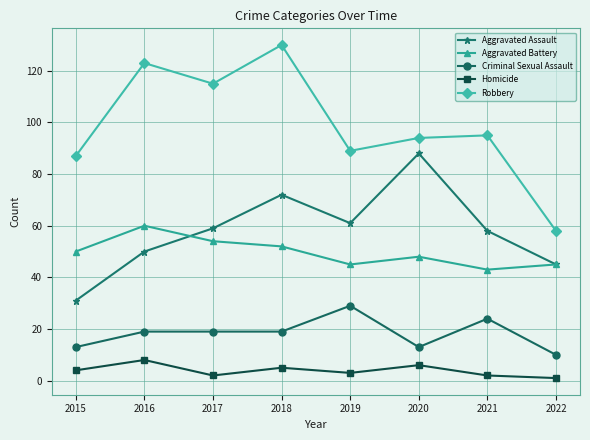

Where is the first local minimum for Aggravated Battery?

2019